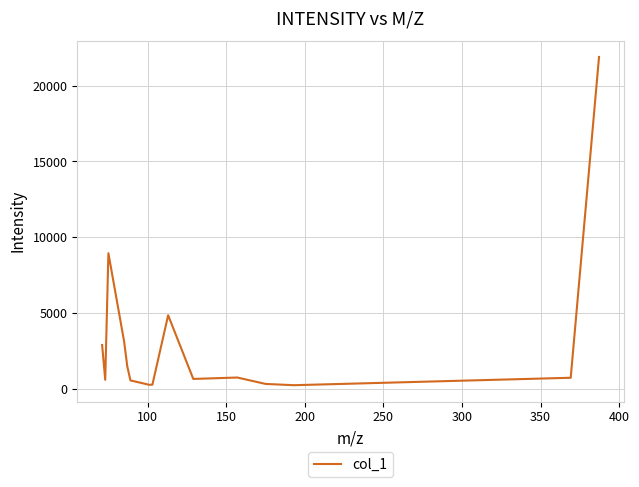

What is the sum of all values?

48093.0